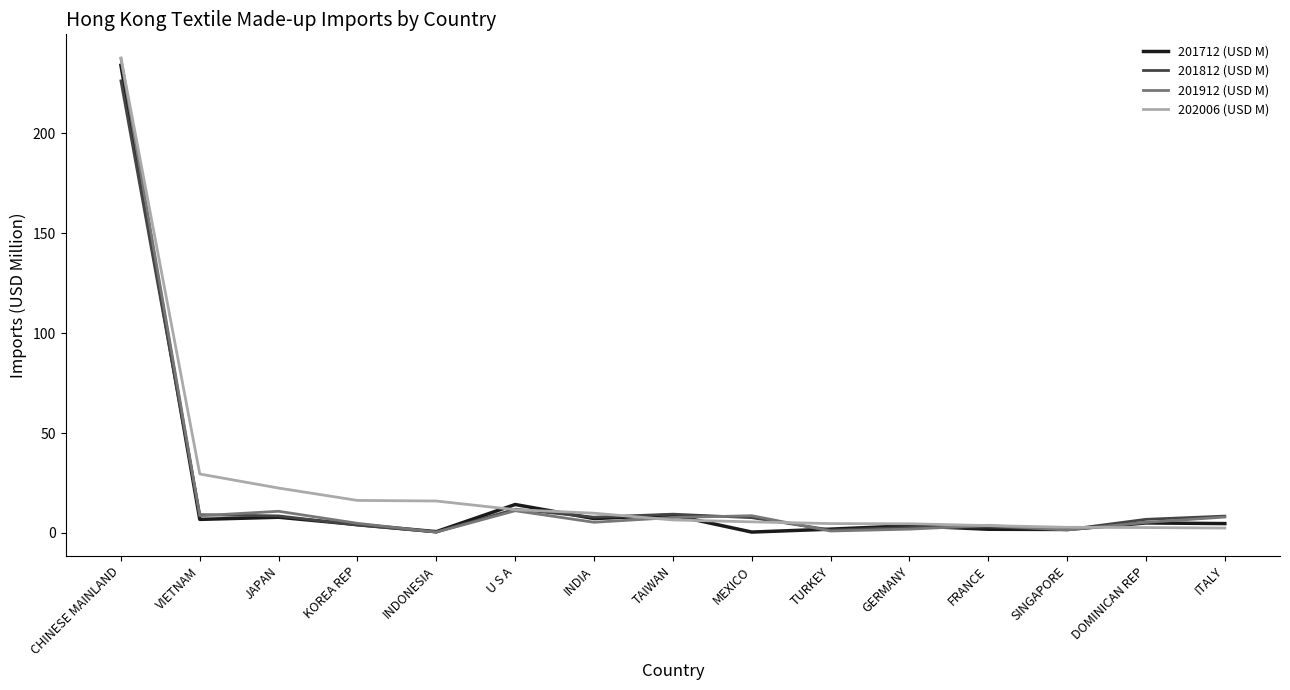

Which category has the highest value in the 201912 (USD M) series?

CHINESE MAINLAND